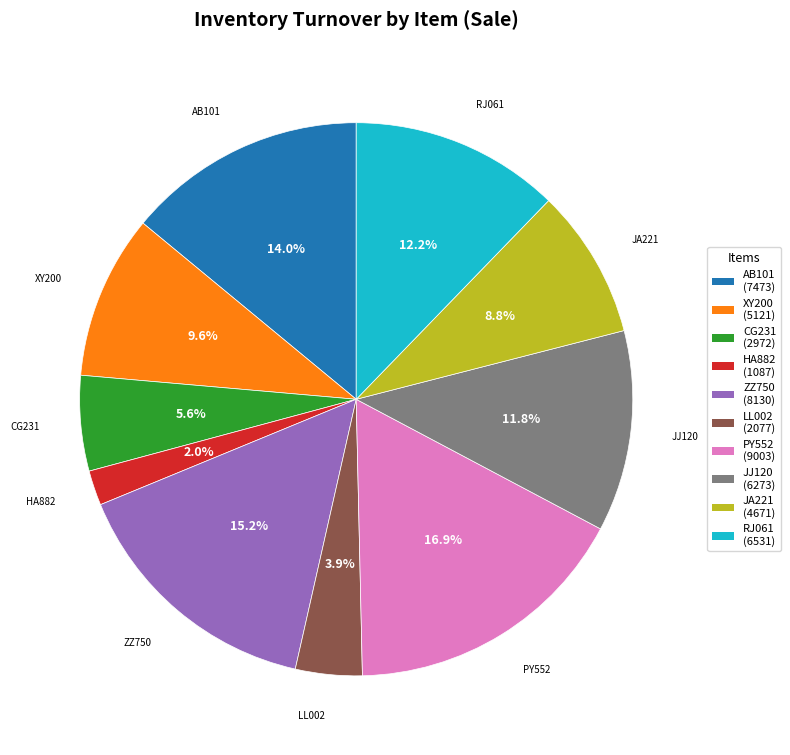

Which has a higher value, RJ061 or AB101?

AB101